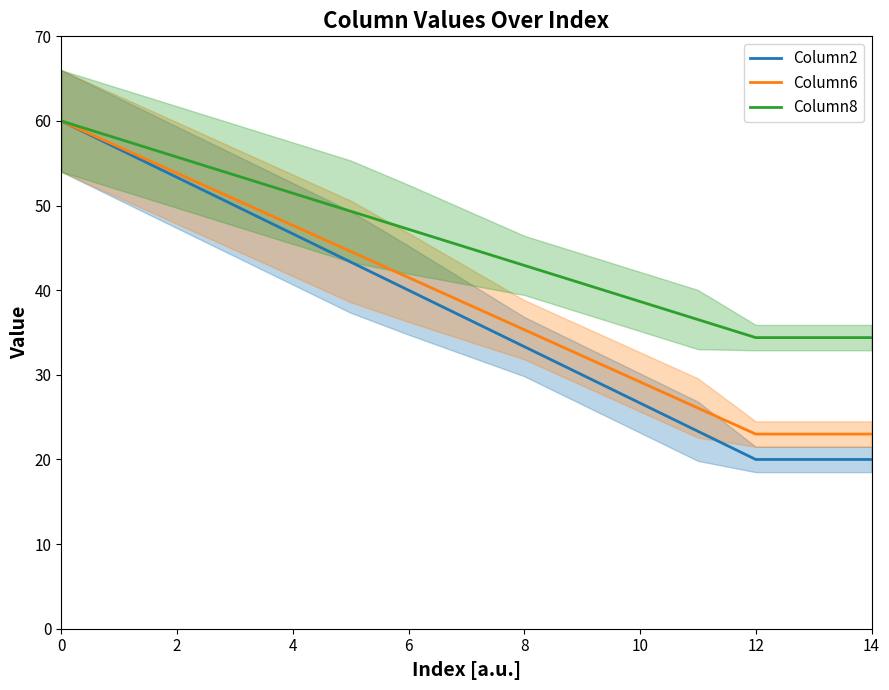

What is the sum of all Column2 values?

560.0